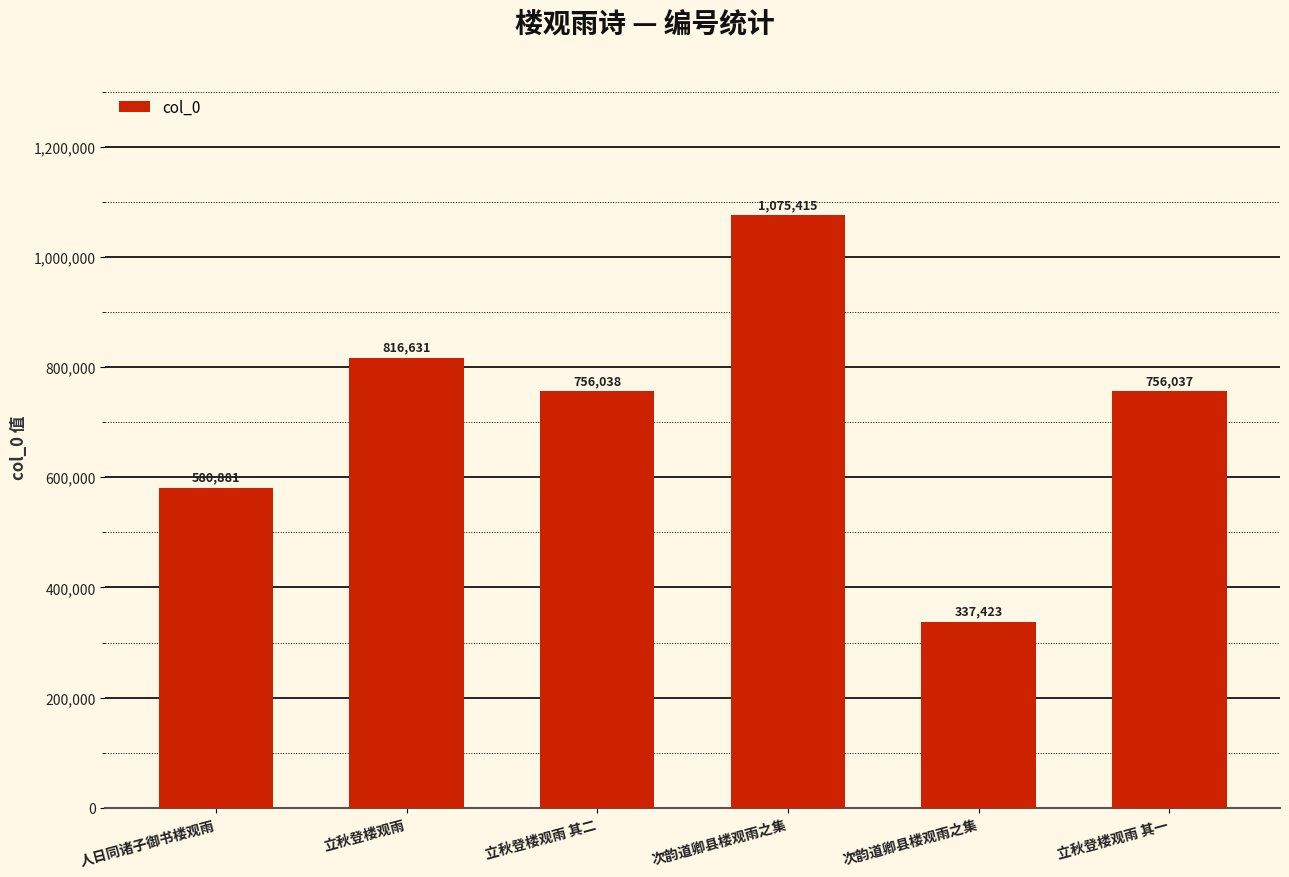

At which label does the data first exceed 756038?

立秋登楼观雨